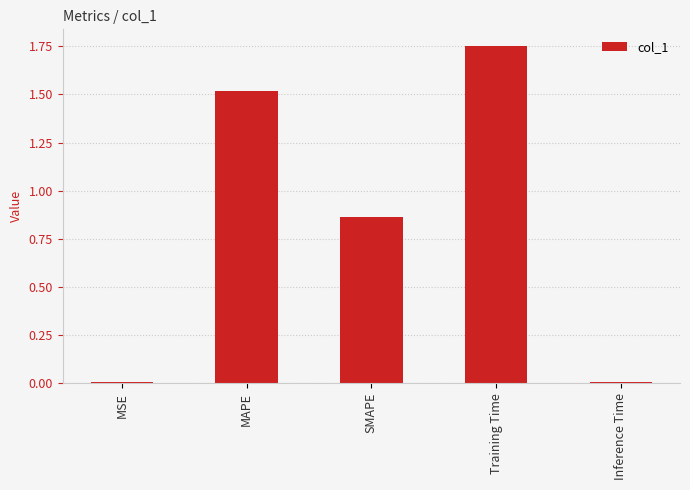

What is the label of the 1st bar from the right?

Inference Time